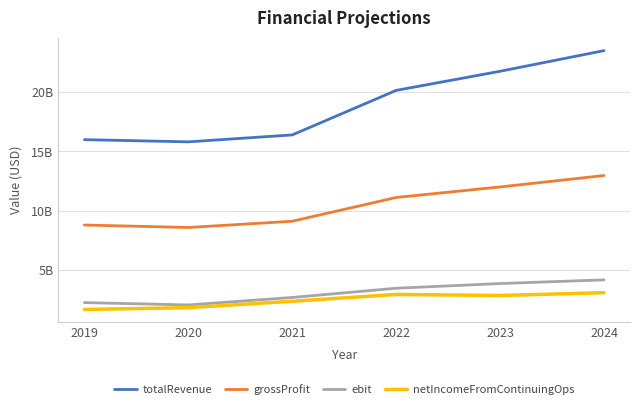

Does the chart display data point markers on the line(s)?

No